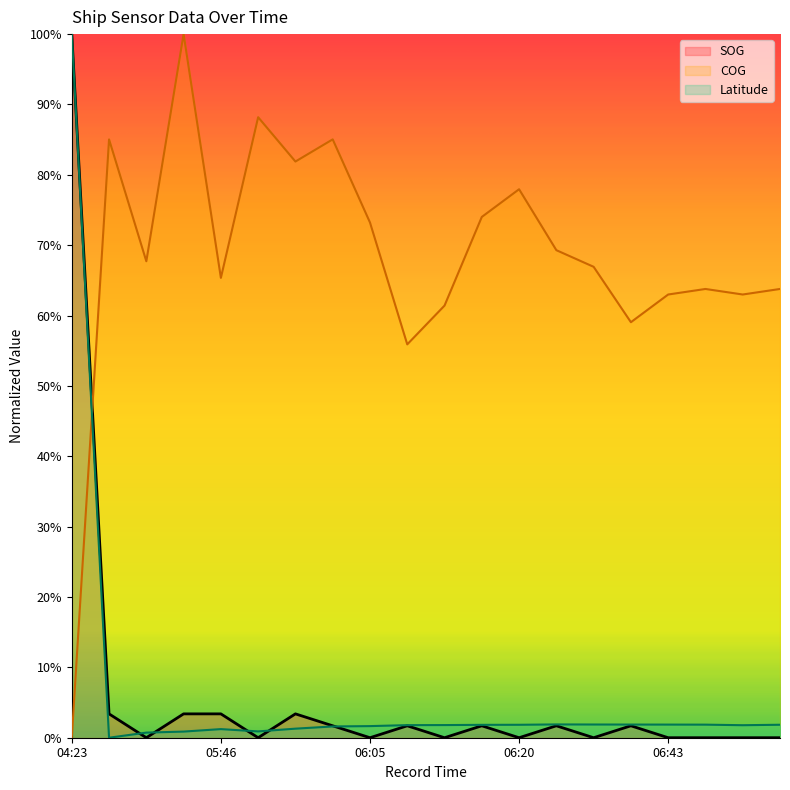

At which label is COG closest to 50?

06:09